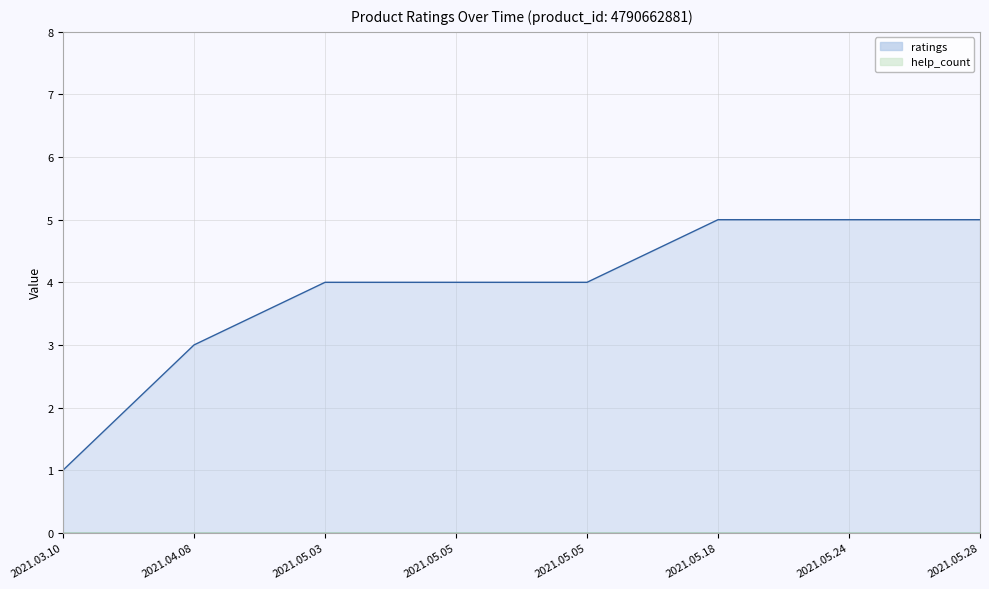

List the labels in order of value, smallest first.

2021.03.10, 2021.04.08, 2021.05.03, 2021.05.05, 2021.05.05, 2021.05.18, 2021.05.24, 2021.05.28